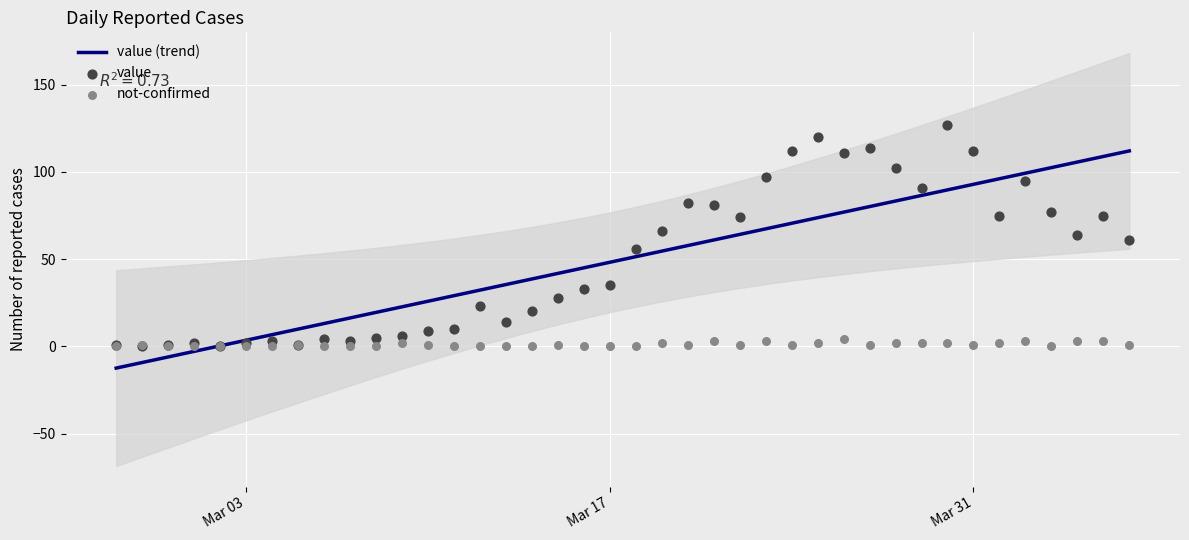

What is the total value across all series at 2020-03-23?

100